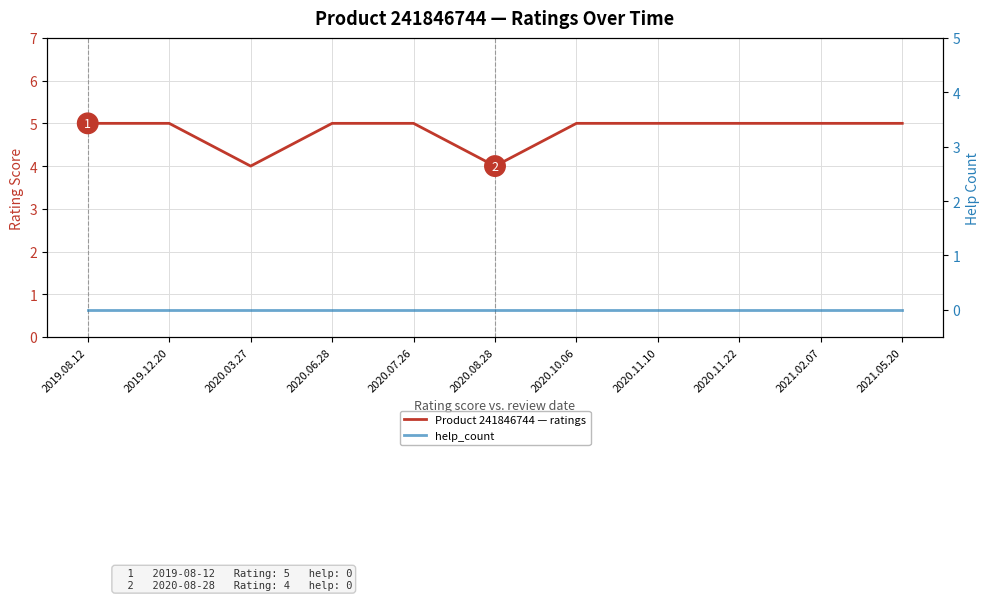

What is the difference between the highest and lowest values at 2020.06.28?

5